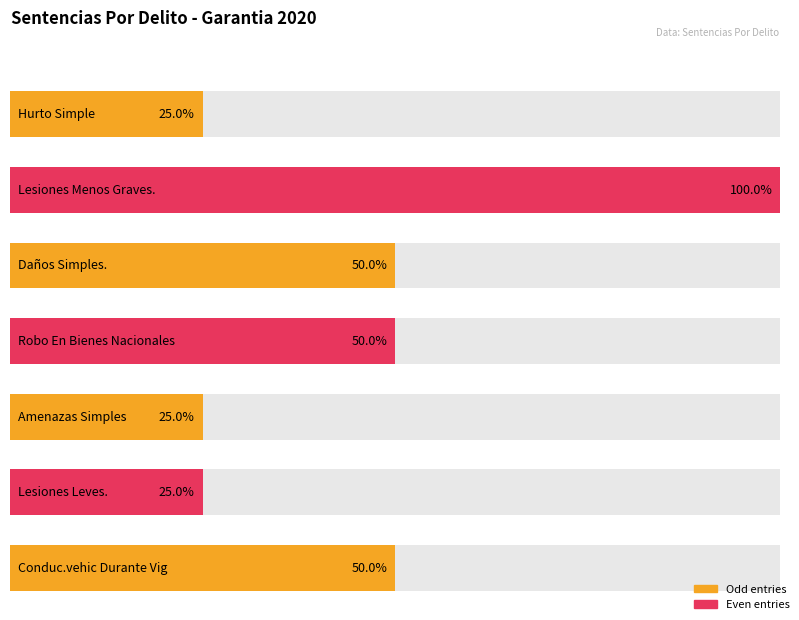

What is the label of the 2nd bar from the left?

Lesiones Menos Graves.